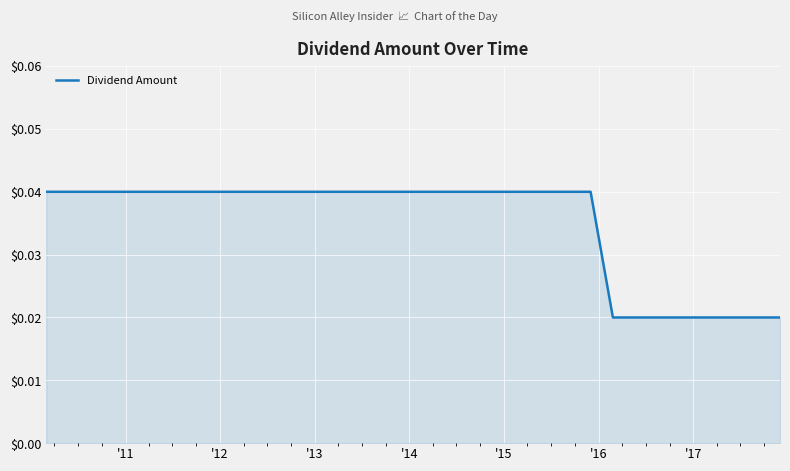

What is the label of the 25th point from the right?

'17